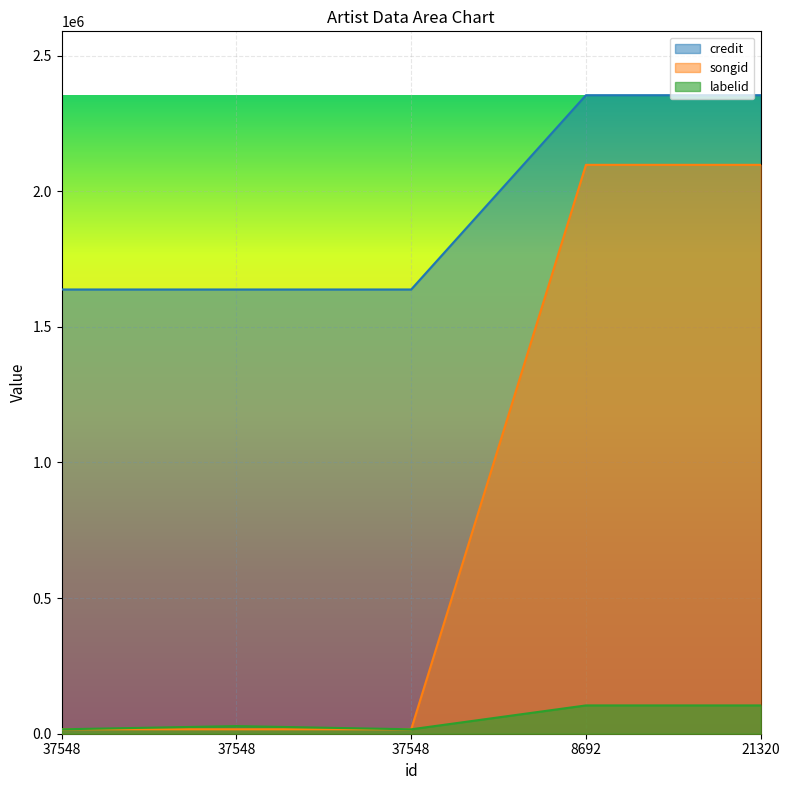

True or false: credit has more than 1 interior local peaks.

False